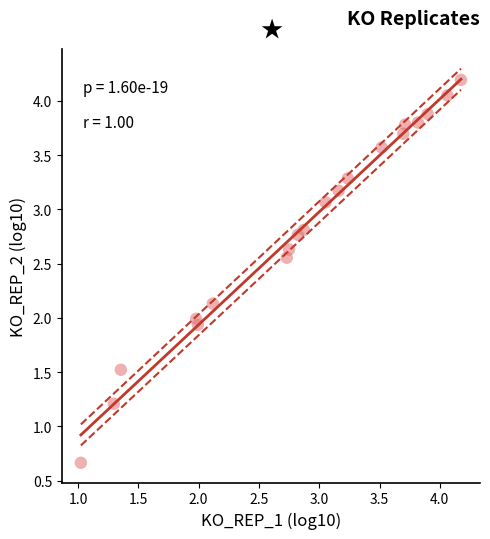

What is the range of X values (max minus min)?

3.2